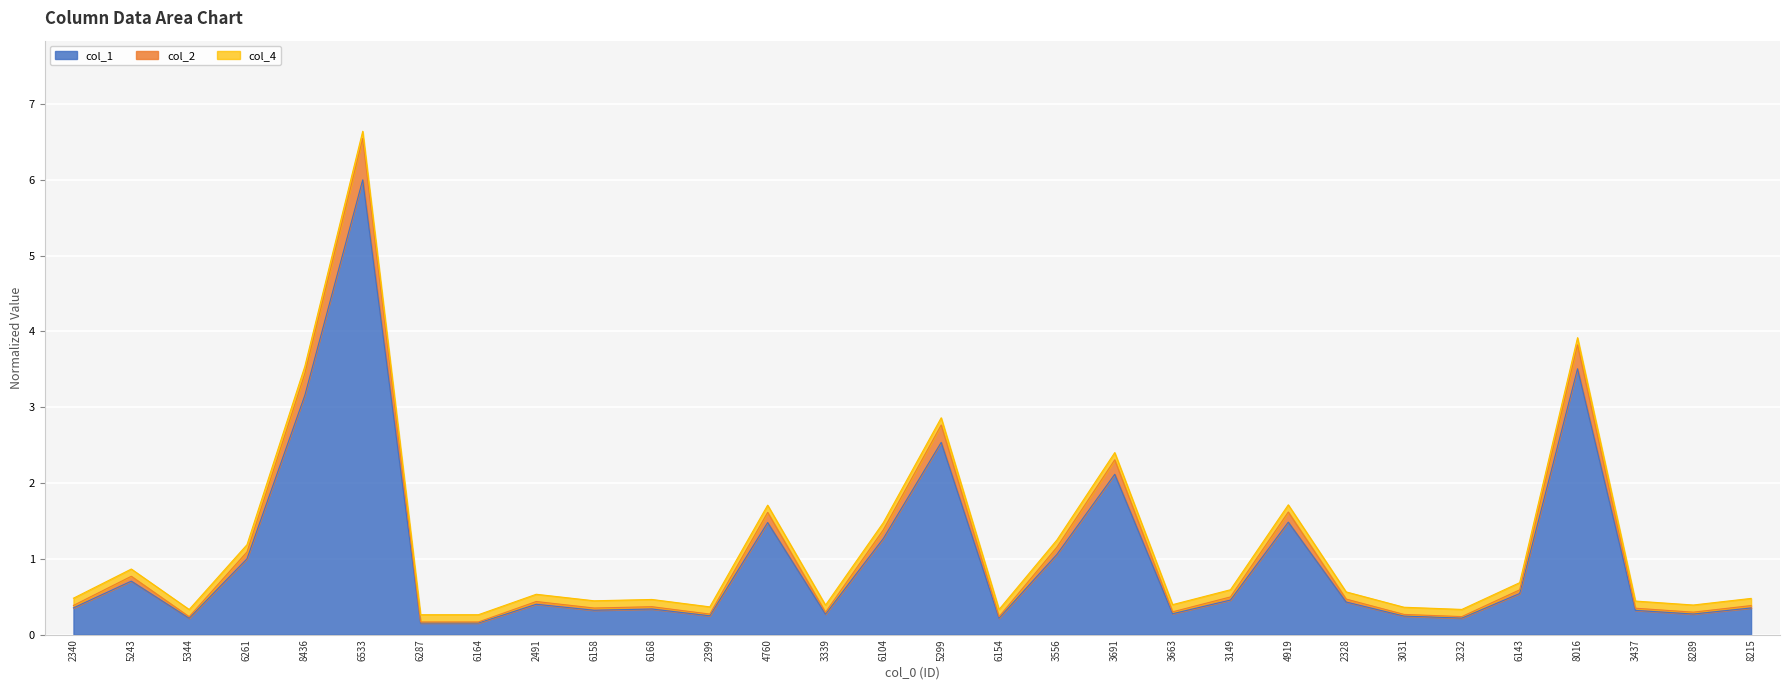

True or false: col_2 and col_1 cross at least once.

False